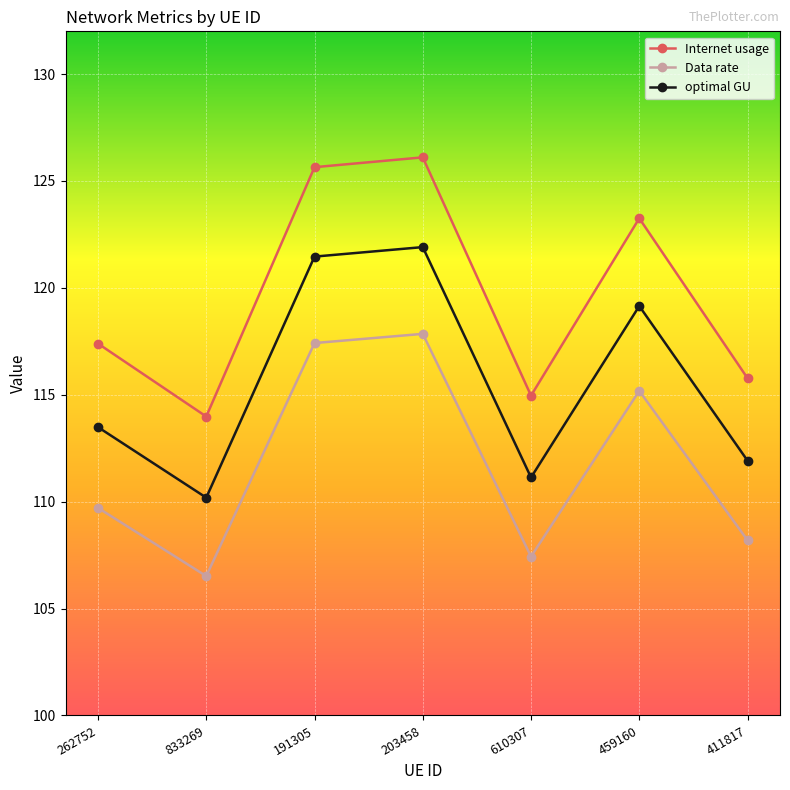

True or false: Internet usage and Data rate intersect in this chart.

False